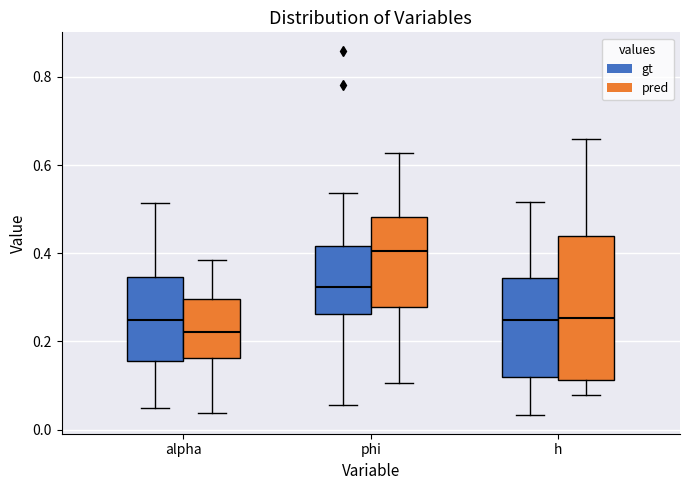

Which box has the lowest median line?

alpha (pred)